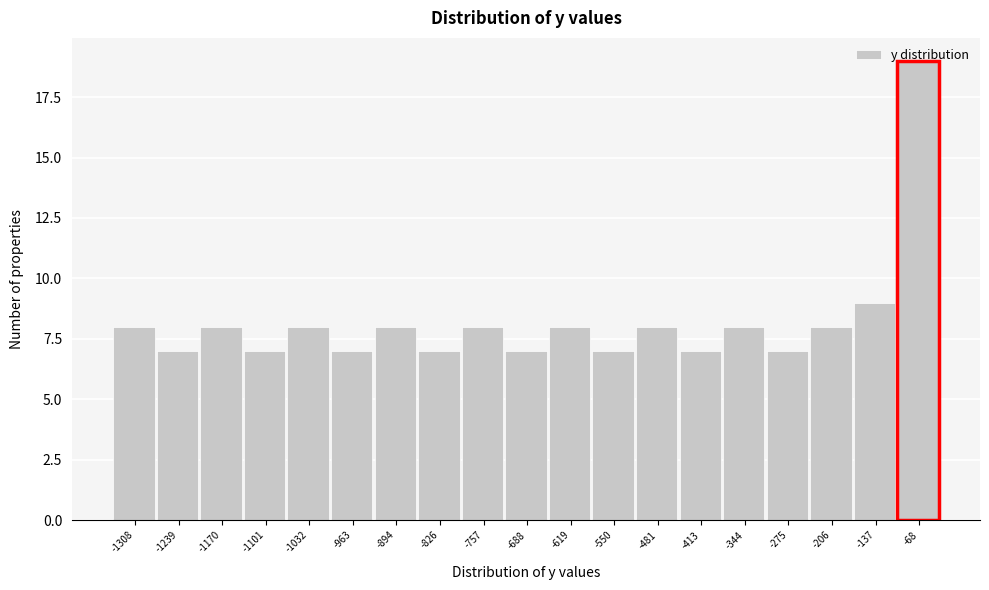

Approximately how many times larger is the value at -344 compared to -1239?

1.1